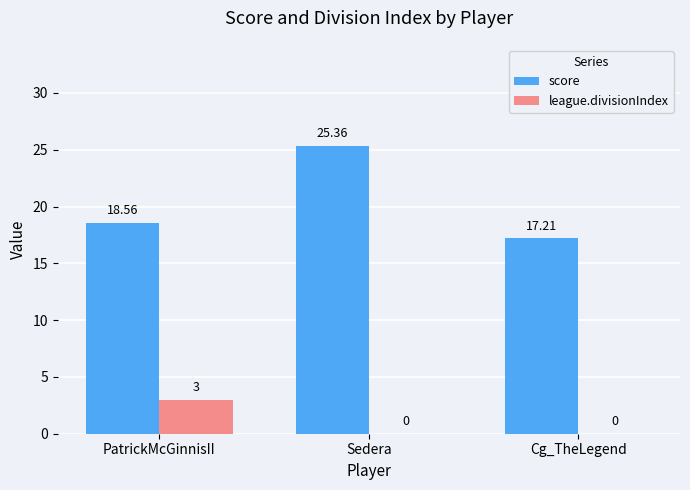

The value of league.divisionIndex at Sedera is -1.9. True or false?

False